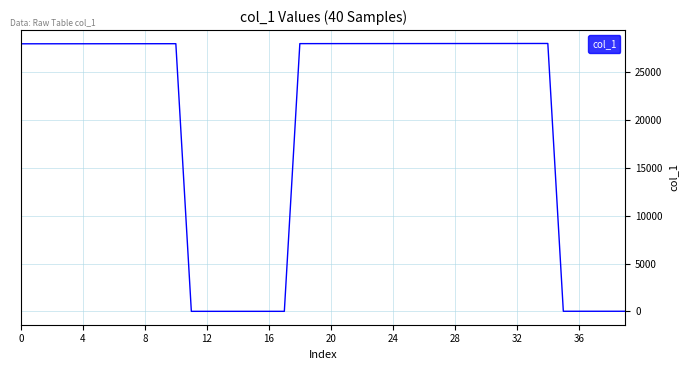

What is the greatest value displayed?

27993